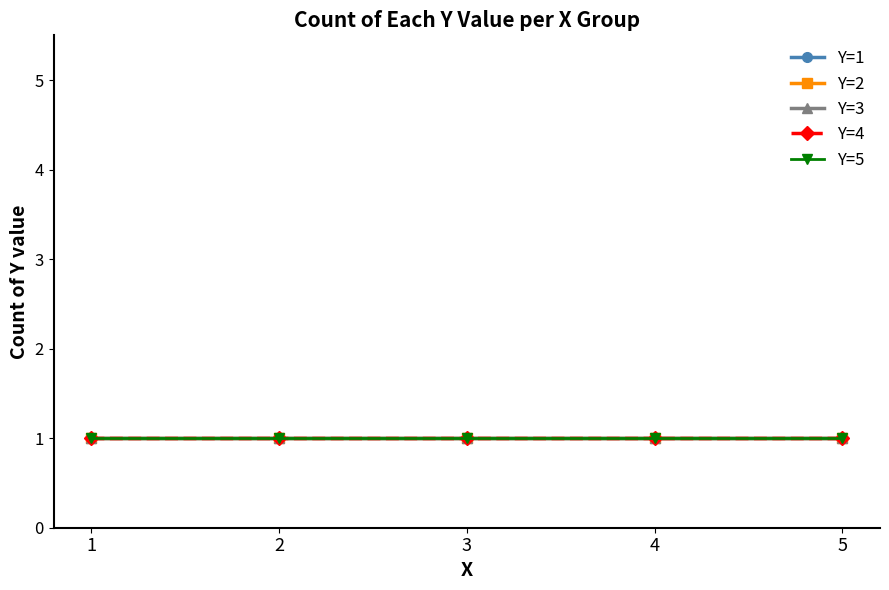

True or false: Y=3 and Y=4 cross at least once.

False